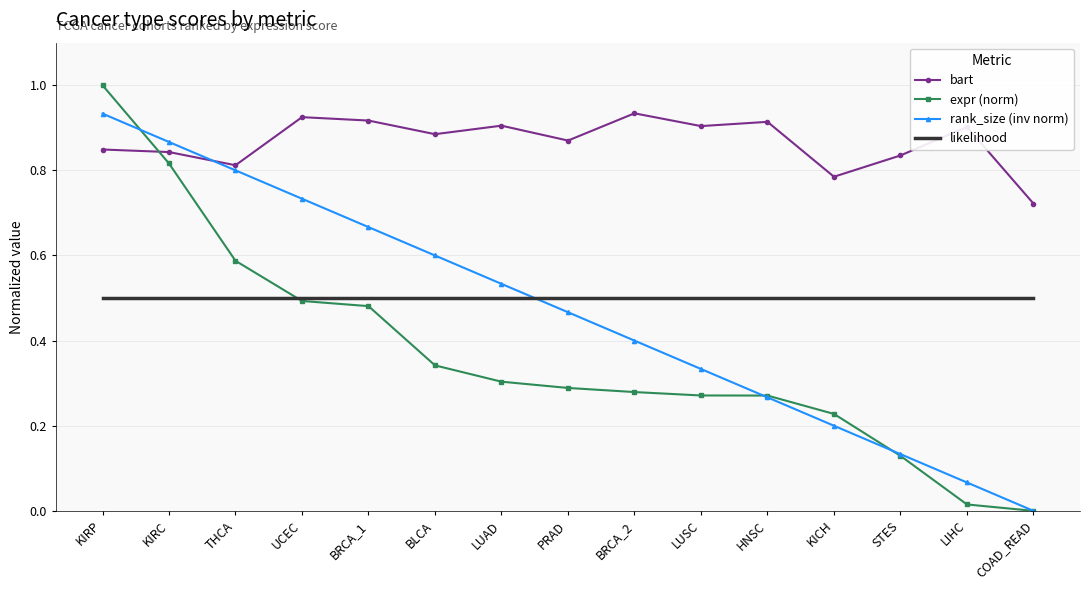

At which label does expr (norm) reach its peak?

KIRP